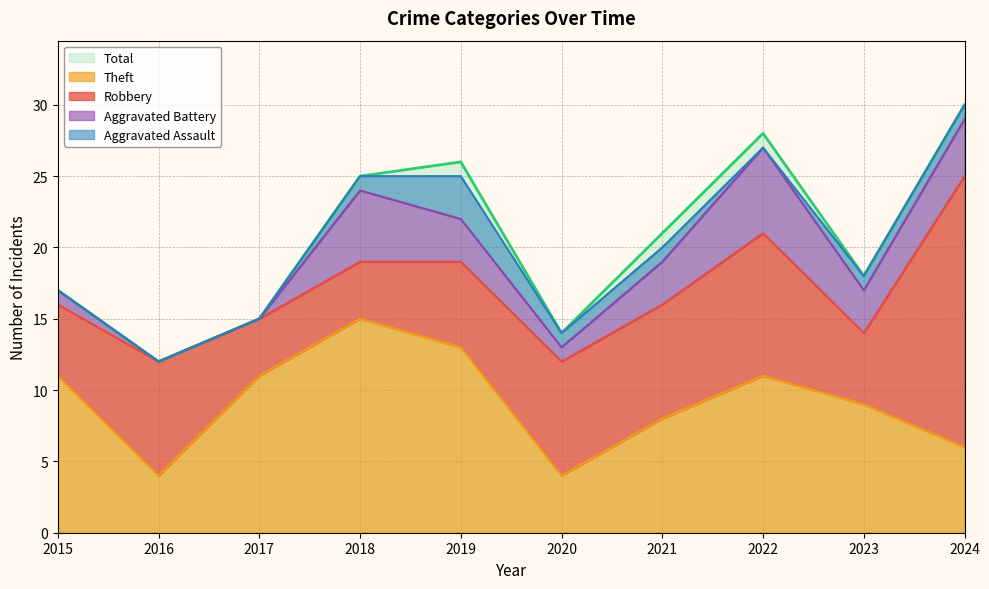

List the series in order of their peak value, lowest first.

Aggravated Assault, Aggravated Battery, Theft, Robbery, Total